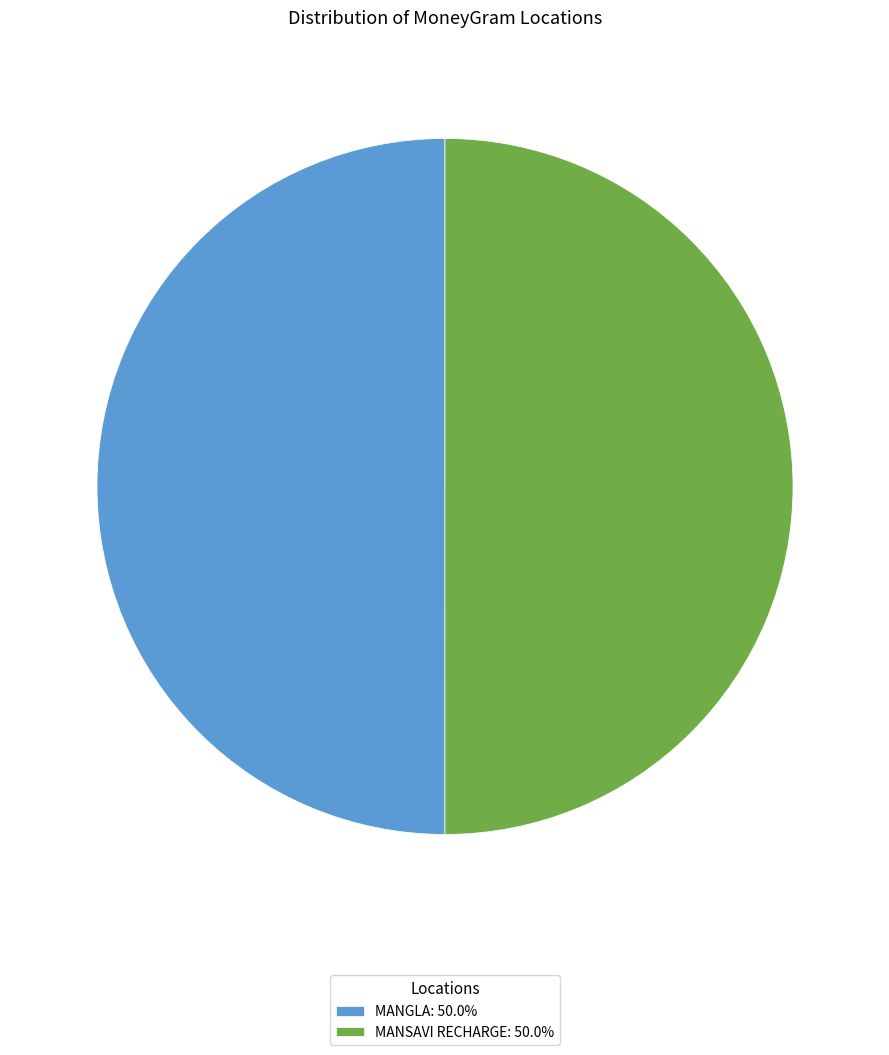

What is the ratio of the value at MANSAVI RECHARGE: 50.0% to the value at MANGLA: 50.0%?

1.0